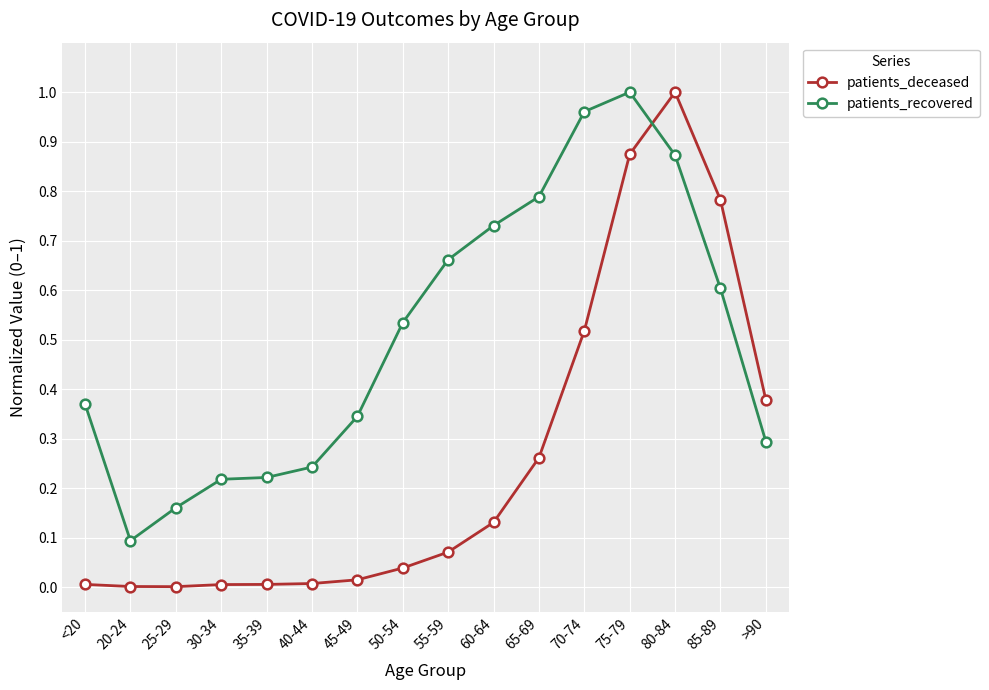

Is the value of patients_recovered at 75-79 greater than the value of patients_deceased at 70-74?

Yes